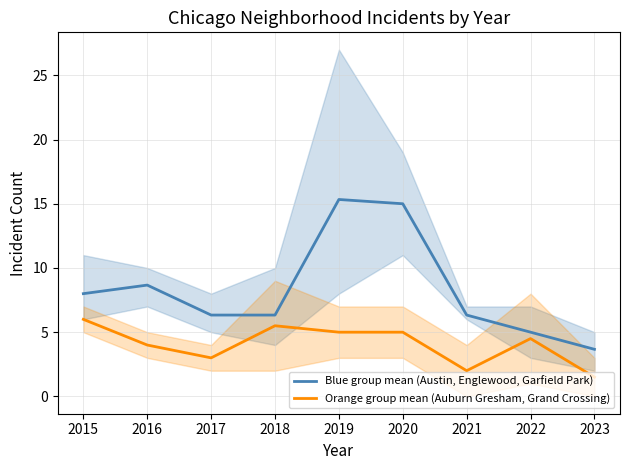

List the series in order of their peak value, highest first.

Blue group mean (Austin, Englewood, Garfield Park), Orange group mean (Auburn Gresham, Grand Crossing)